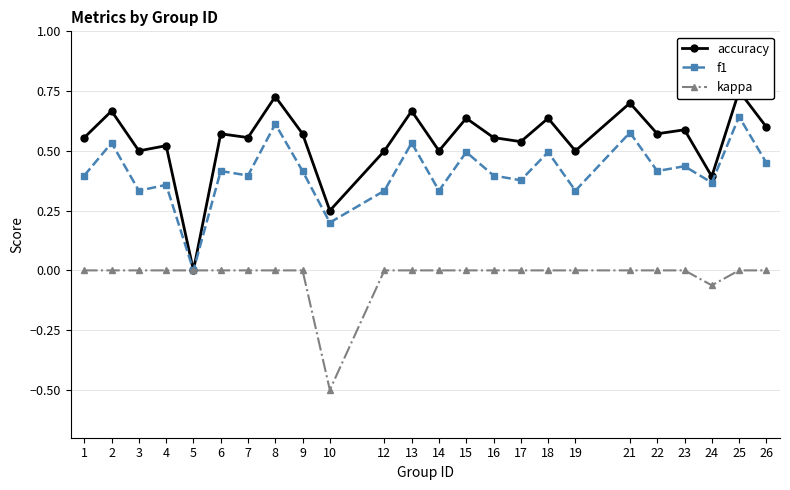

Reading left to right, what are all the values shown in this chart?

accuracy: 0.6	0.7	0.5	0.5	0.0	0.6	0.6	0.7	0.6	0.2	0.5	0.7	0.5	0.6	0.6	0.5	0.6	0.5	0.7	0.6	0.6	0.4	0.8	0.6
f1: 0.4	0.5	0.3	0.4	0.0	0.4	0.4	0.6	0.4	0.2	0.3	0.5	0.3	0.5	0.4	0.4	0.5	0.3	0.6	0.4	0.4	0.4	0.6	0.5
kappa: 0.0	0.0	0.0	0.0	0.0	0.0	0.0	0.0	0.0	-0.5	0.0	0.0	0.0	0.0	0.0	0.0	0.0	0.0	0.0	0.0	0.0	-0.1	0.0	0.0